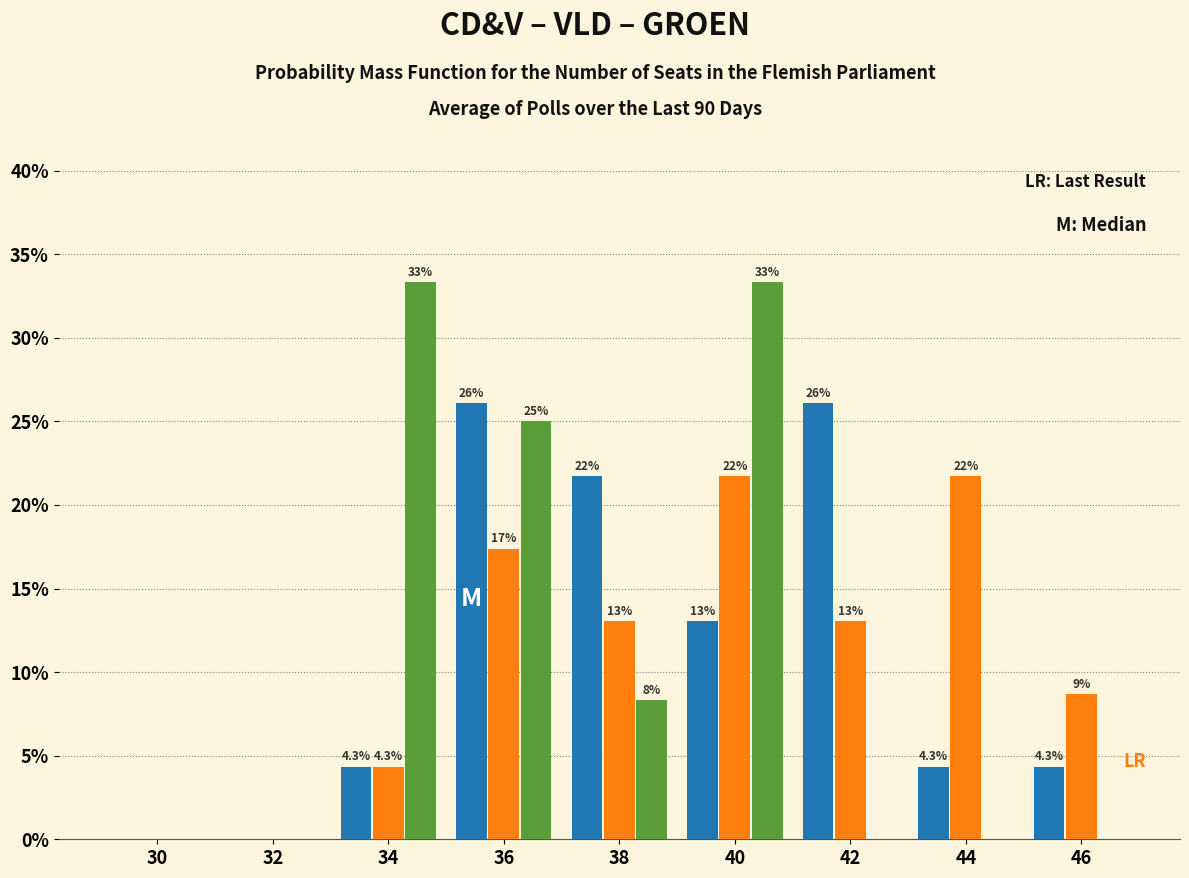

What is the greatest value displayed?

33.3